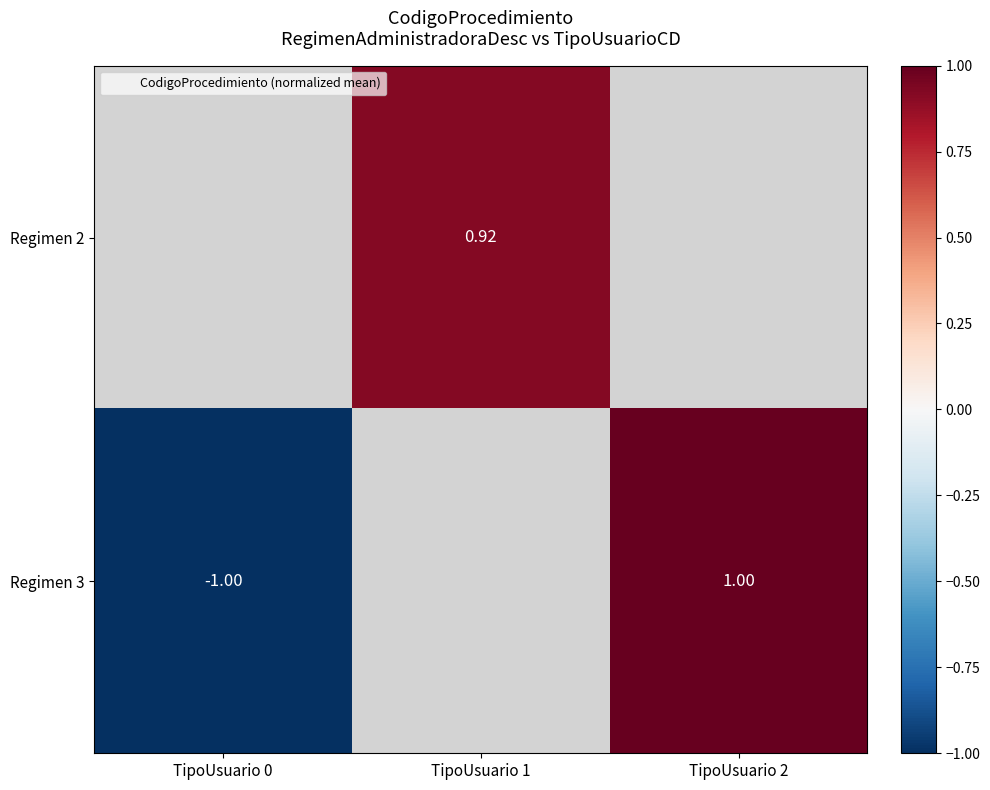

Rank the categories by Regimen 3 value from lowest to highest.

TipoUsuario 0, TipoUsuario 1, TipoUsuario 2